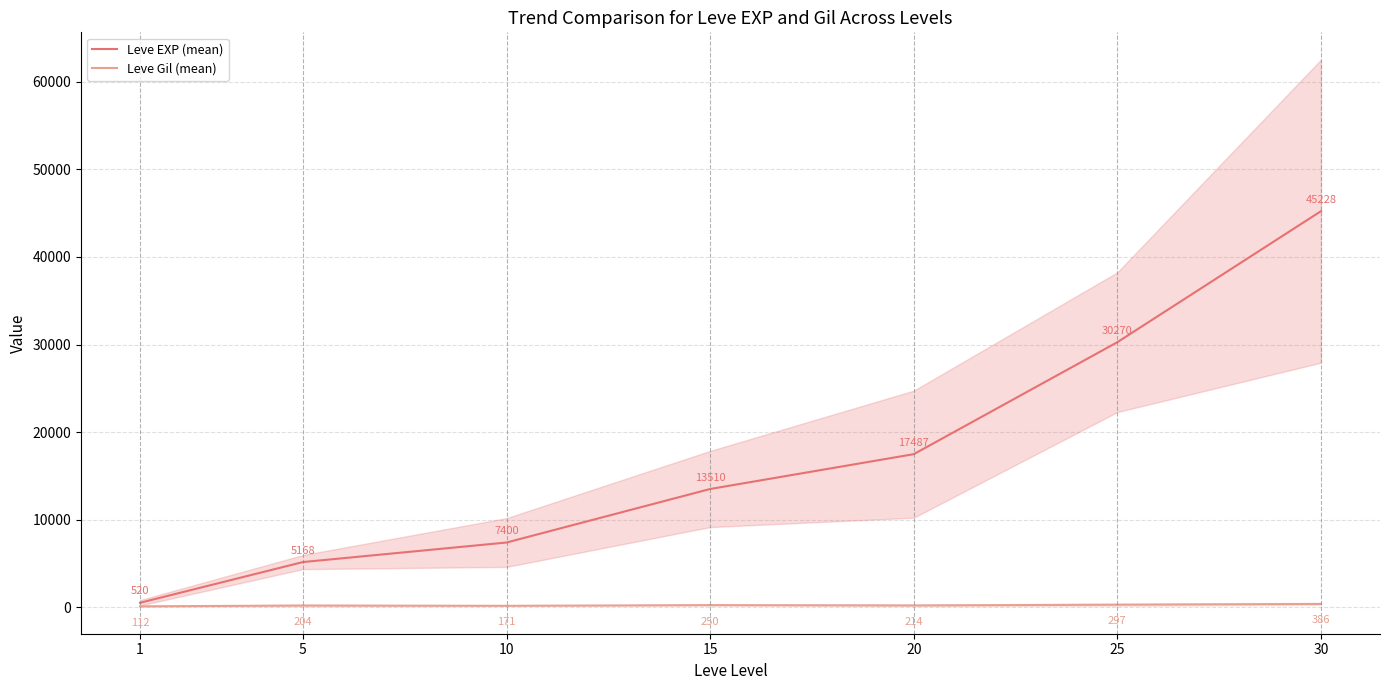

The Leve Gil (mean) series shows 54.3 at 20. True or false?

False